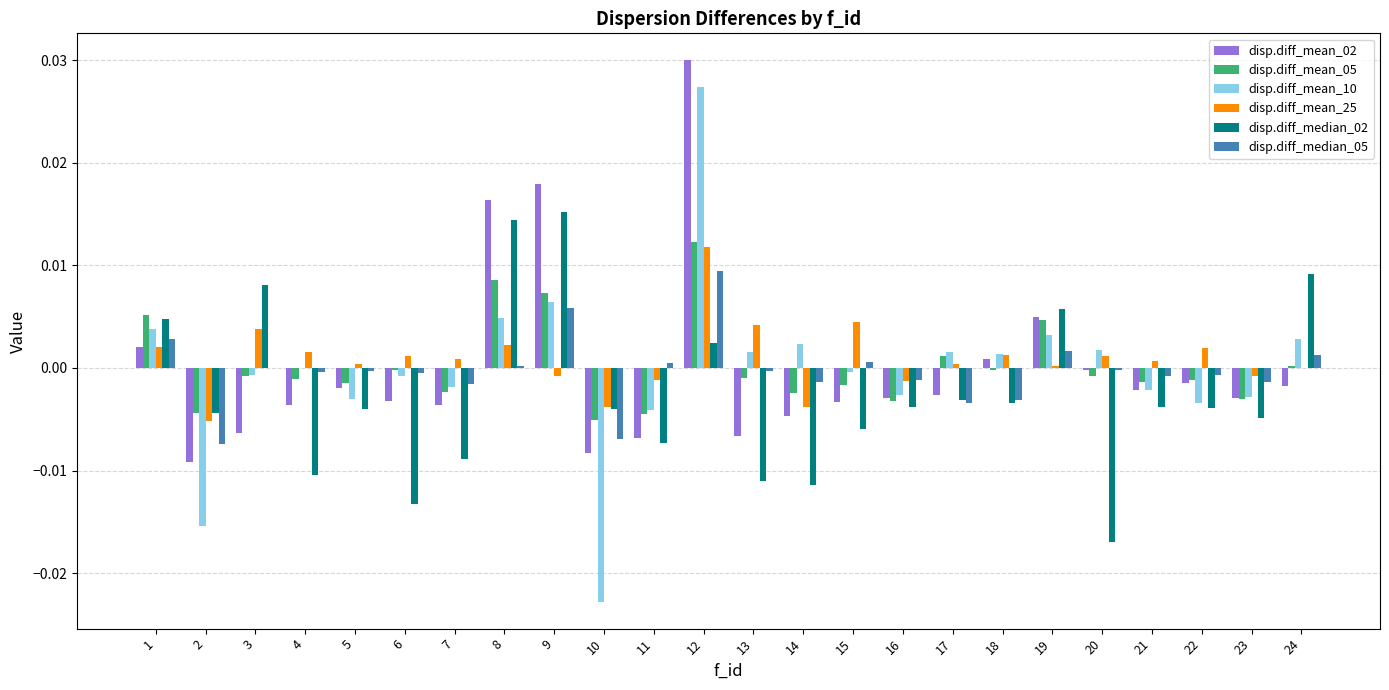

Which series has the largest range (max minus min)?

disp.diff_mean_10